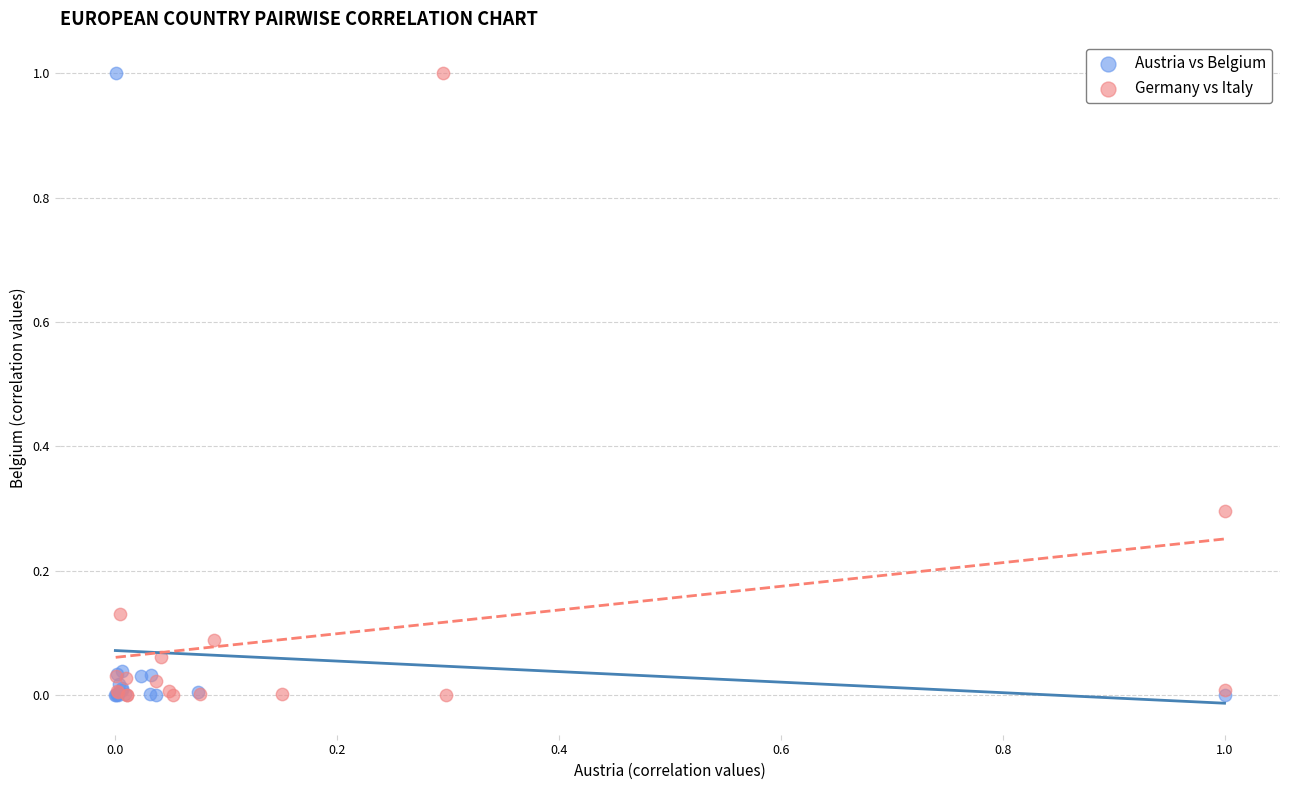

What are all the series names shown in the legend?

Austria vs Belgium, Germany vs Italy